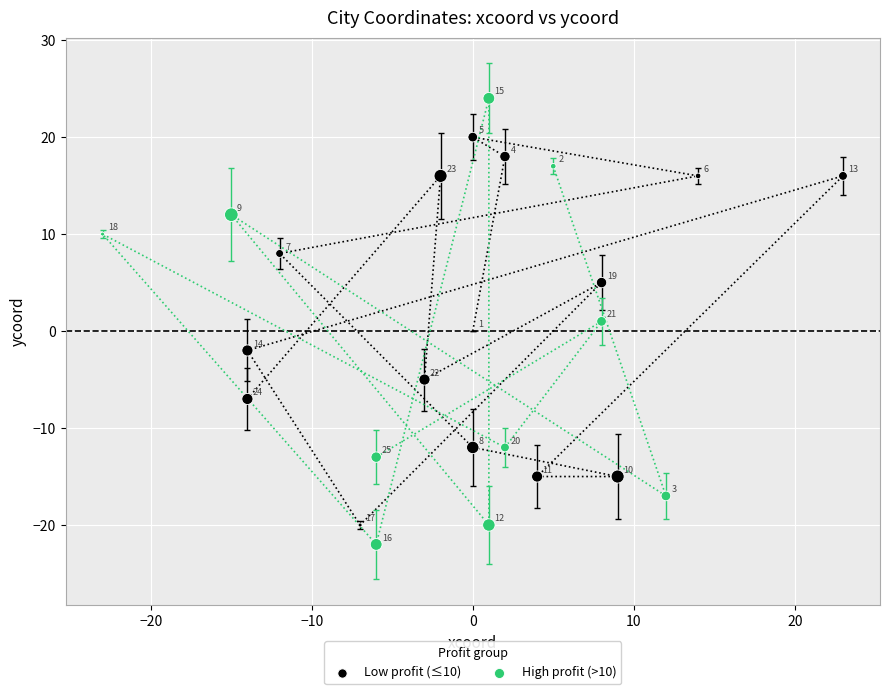

Which series has the largest Y range (max minus min)?

High profit (>10)